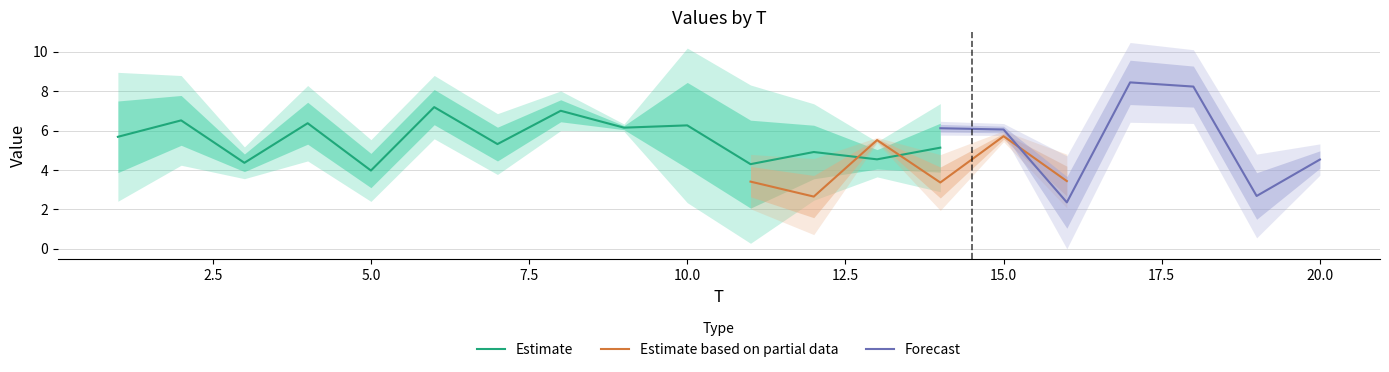

What is the highest value of the Estimate series?

7.2